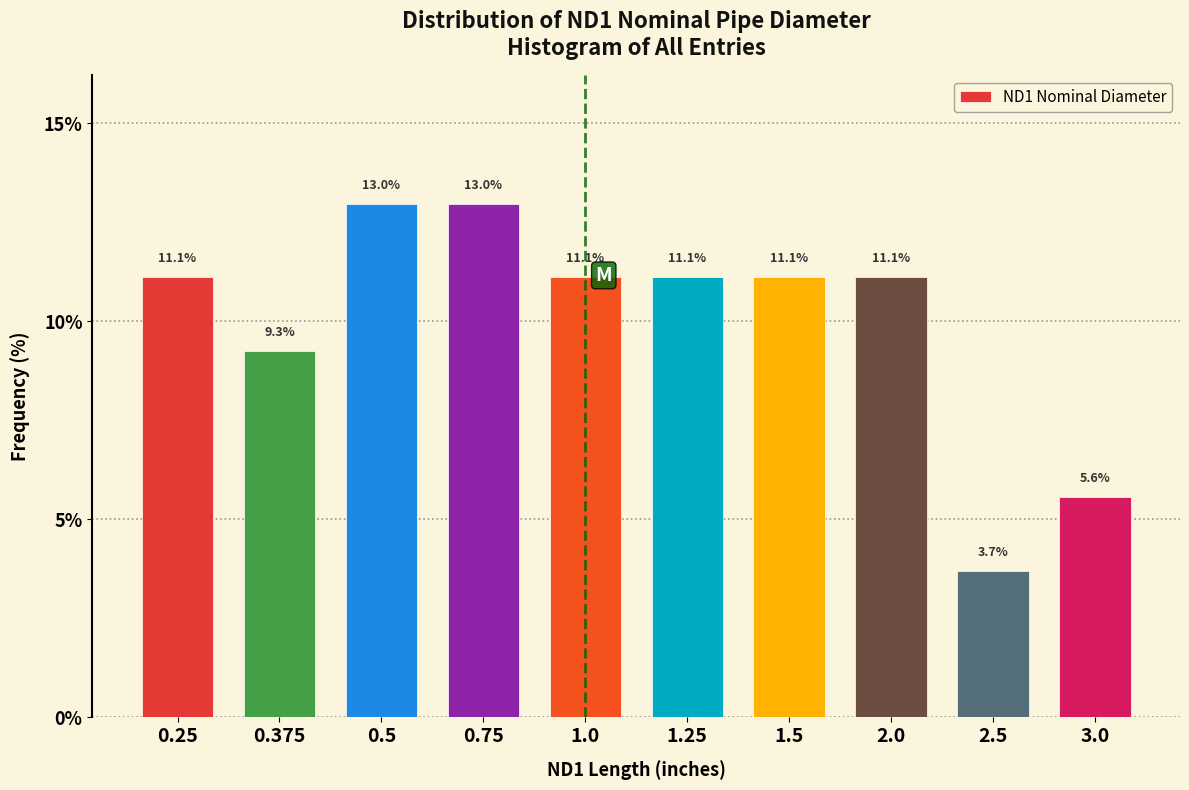

Reading left to right, transcribe all the data shown in this chart.

0.25=11.1	0.375=9.3	0.5=13.0	0.75=13.0	1.0=11.1	1.25=11.1	1.5=11.1	2.0=11.1	2.5=3.7	3.0=5.6